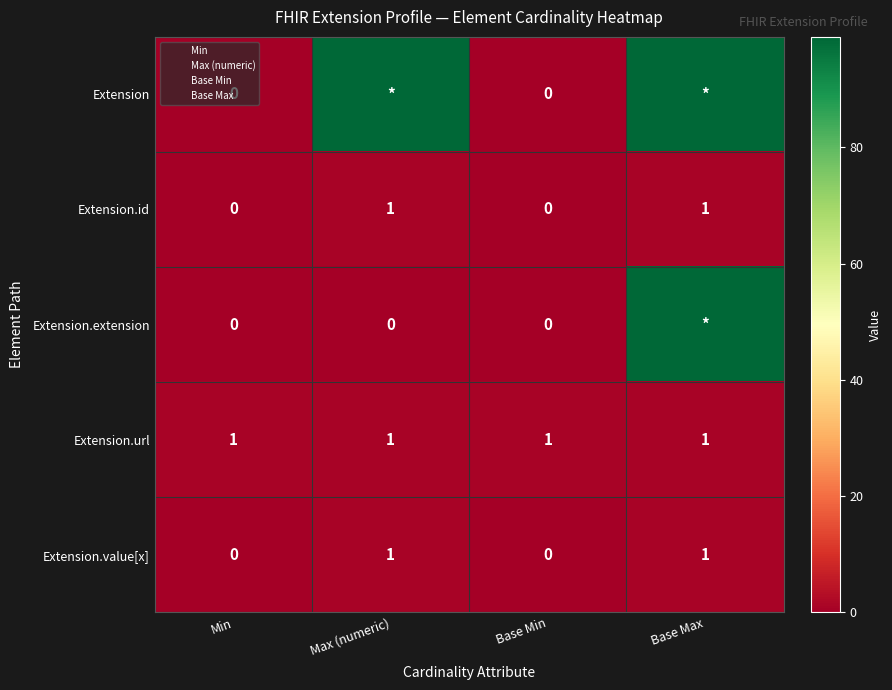

What is the difference between the Extension.extension values at Min and Base Max?

99